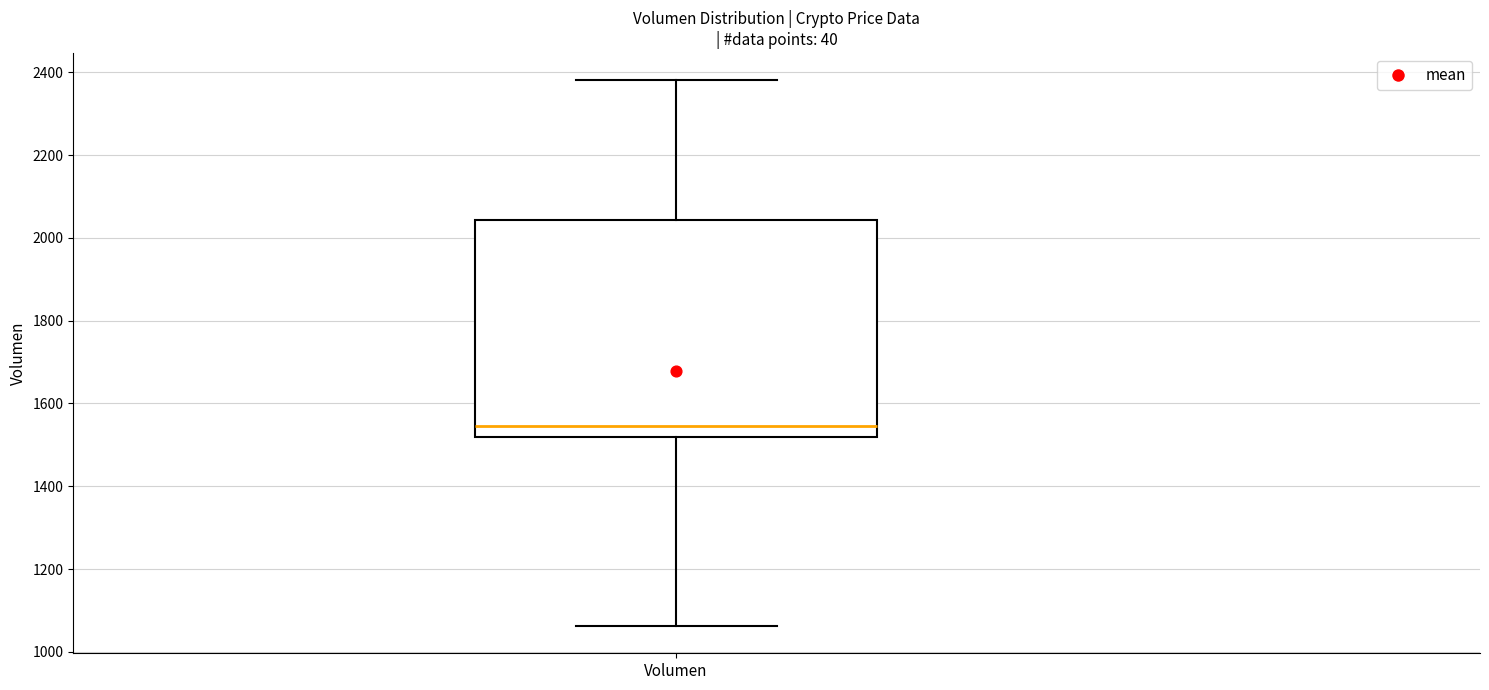

Read this box plot against the y-axis: the position of the median line, the range covered by the box, and the ends of both whiskers. The values are not printed on the chart, so give them approximately, as read against the axis.

median 1540, box 1520 to 2040, whiskers 1060 to 2380